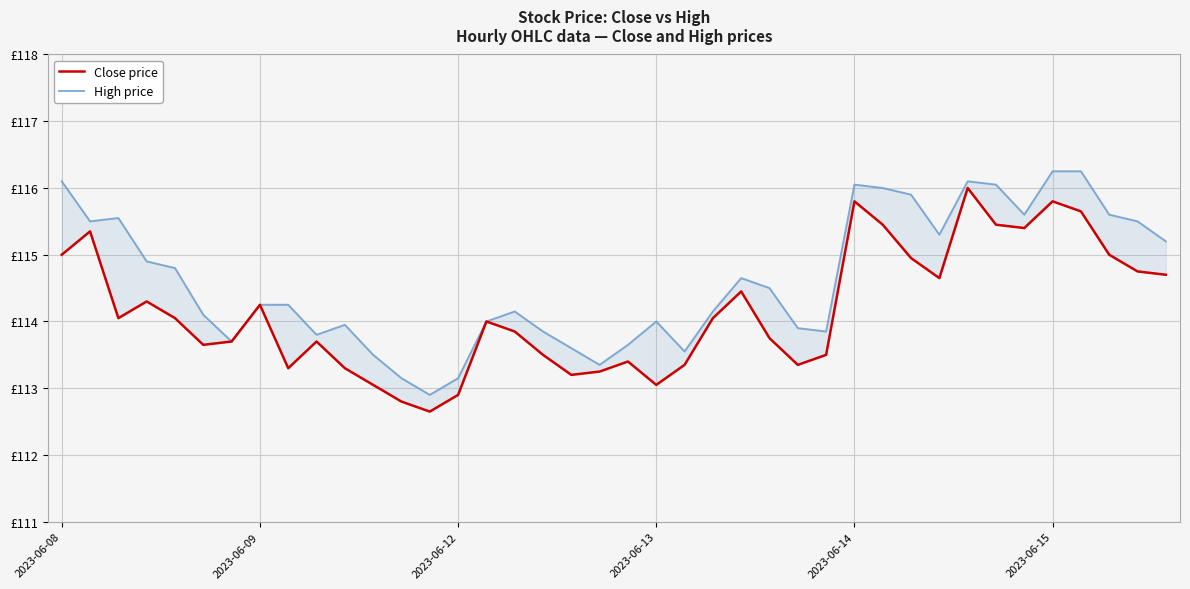

At 29, list the series in order from smallest to largest.

Close price, High price